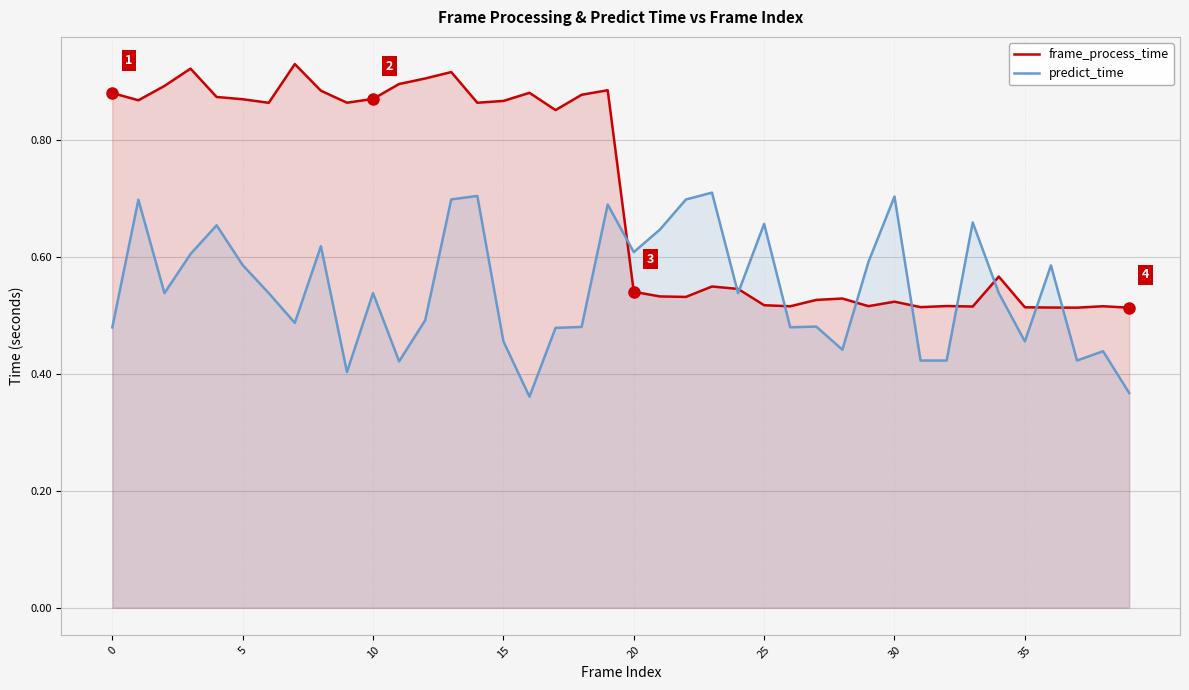

Where is predict_time nearest to the value 0?

16